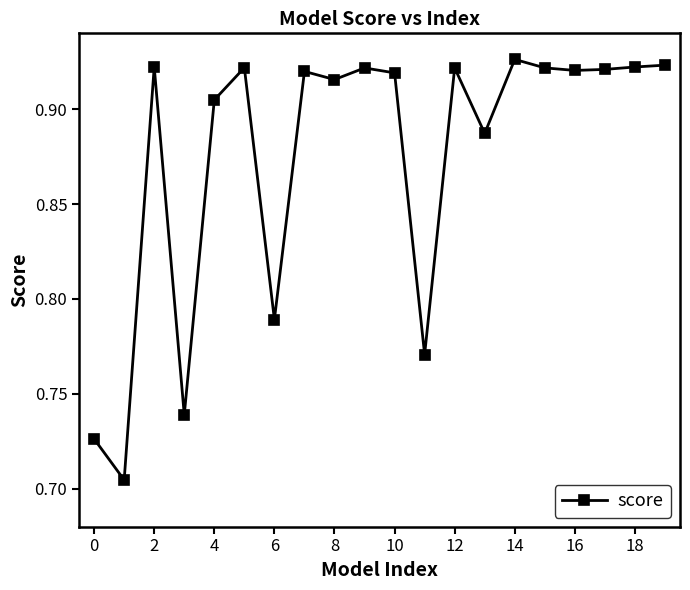

Count the values in the range 0 to 1.

20